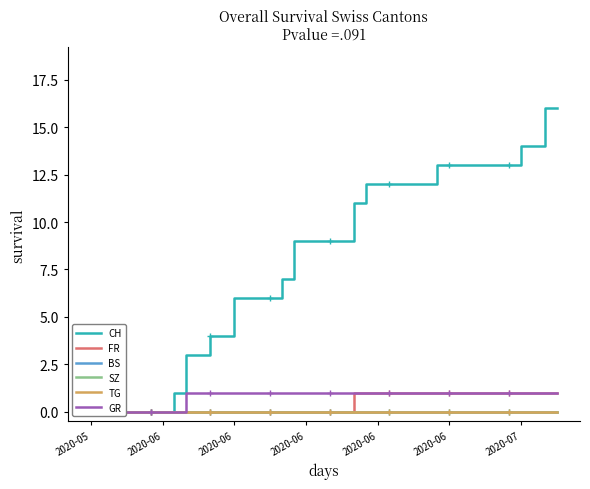

What is the highest value of the FR series?

1